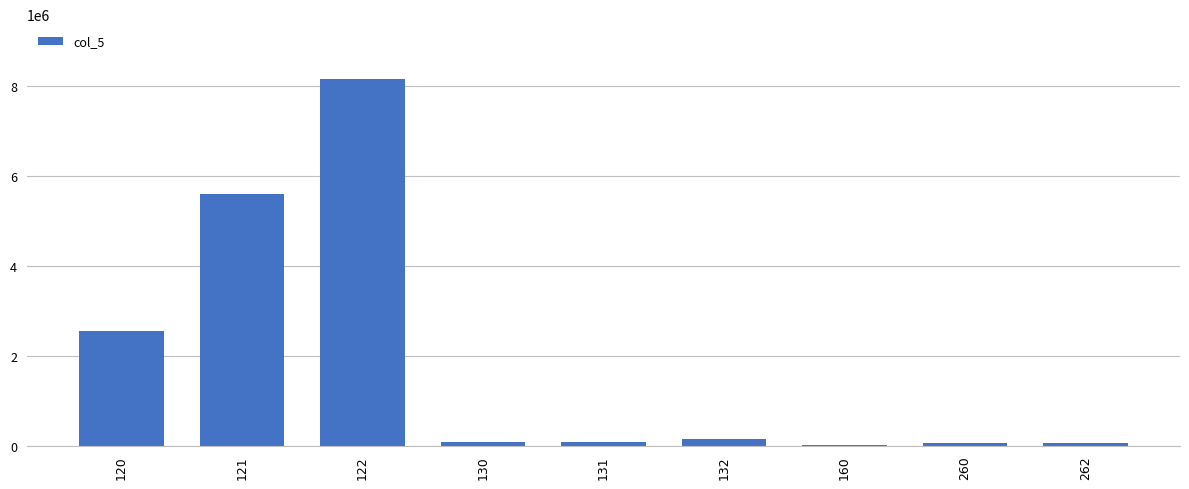

Does the chart contain stacked bars?

No